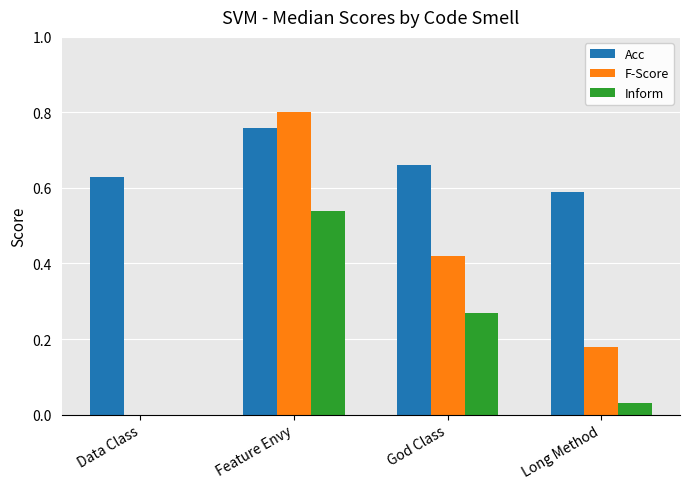

Which series changed the most between Feature Envy and God Class?

F-Score